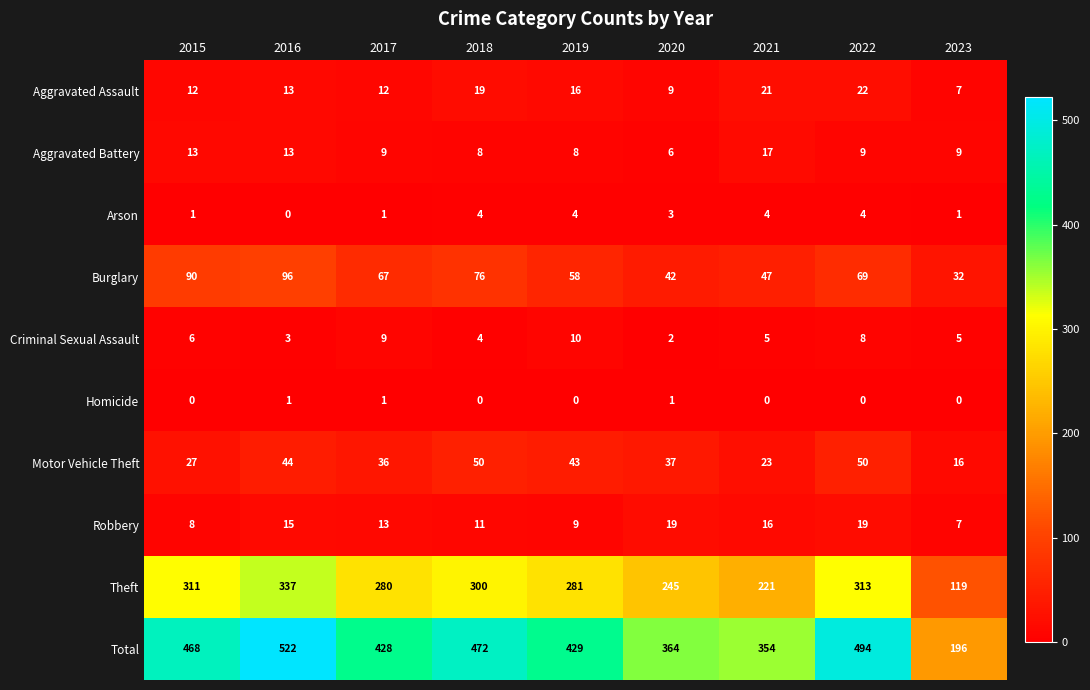

What is the average value of the Burglary series?

64